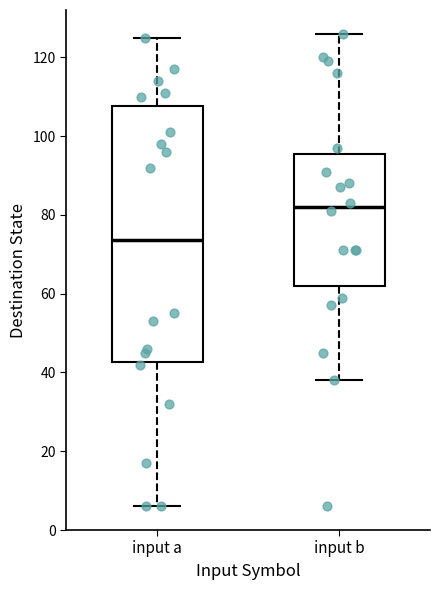

Comparing the boxes themselves (not the whiskers), which one is the tallest?

input a